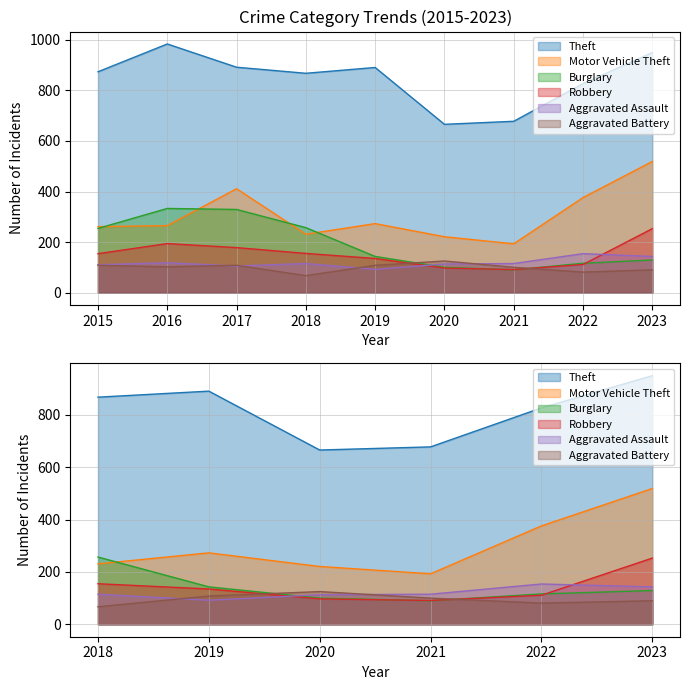

How many values in the Burglary series exceed 143?

4